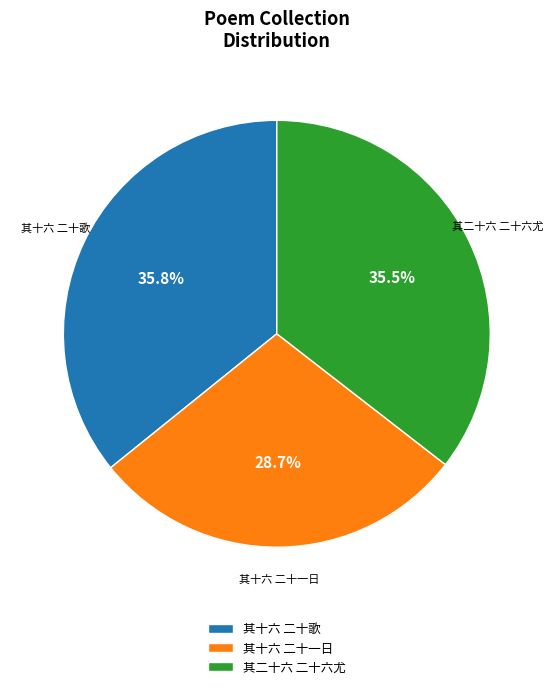

Approximately how many times larger is the value at 其十六 二十歌 compared to 其十六 二十一日?

1.2